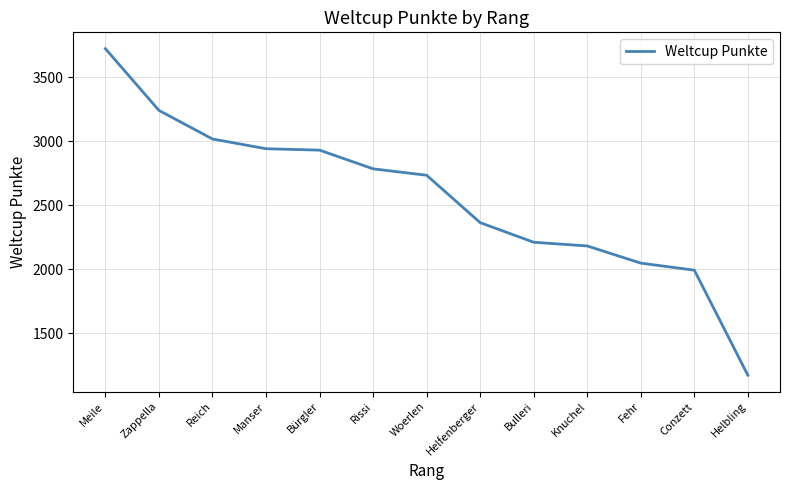

Is it true that the value at Bulleri is 2212?

True